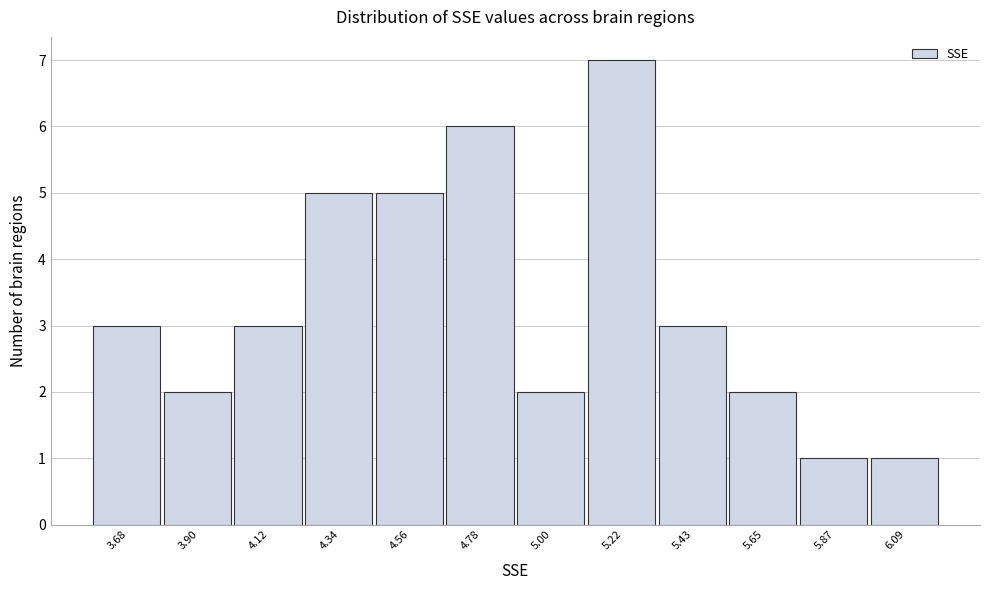

Reading left to right, transcribe all the data shown in this chart.

3.68=3	3.90=2	4.12=3	4.34=5	4.56=5	4.78=6	5.00=2	5.22=7	5.43=3	5.65=2	5.87=1	6.09=1